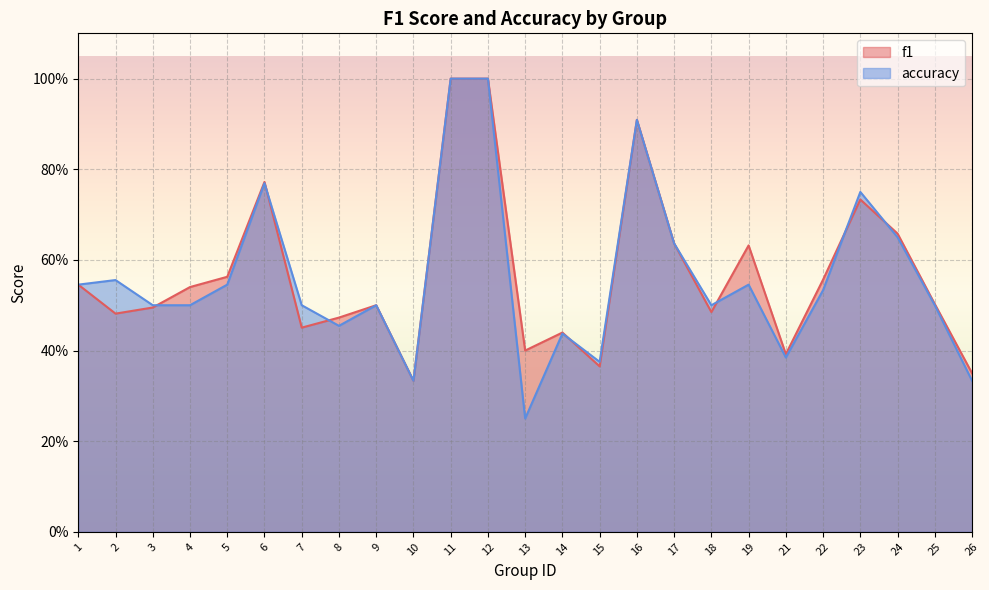

At how many categories does at least one series exceed 0?

25